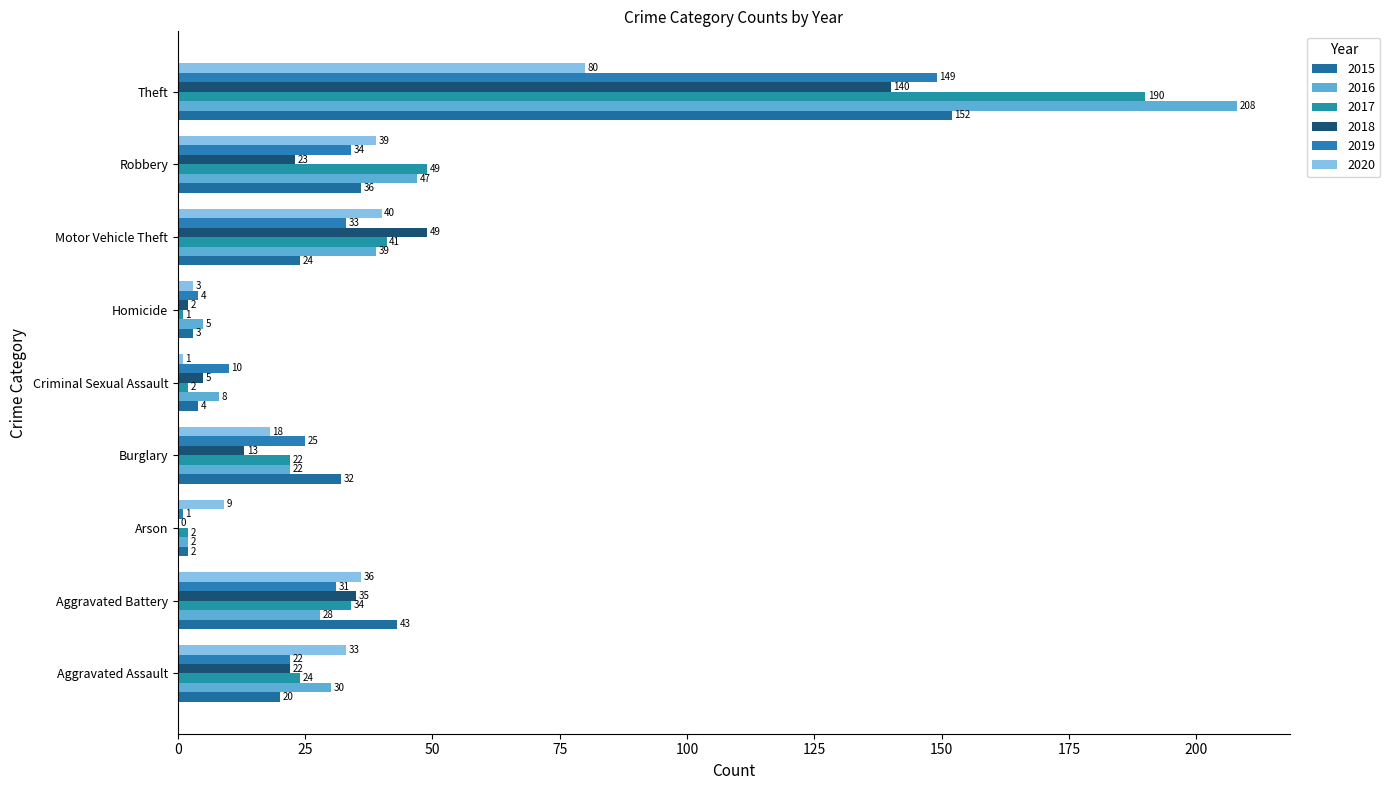

What is the average value of the 2020 series?

29